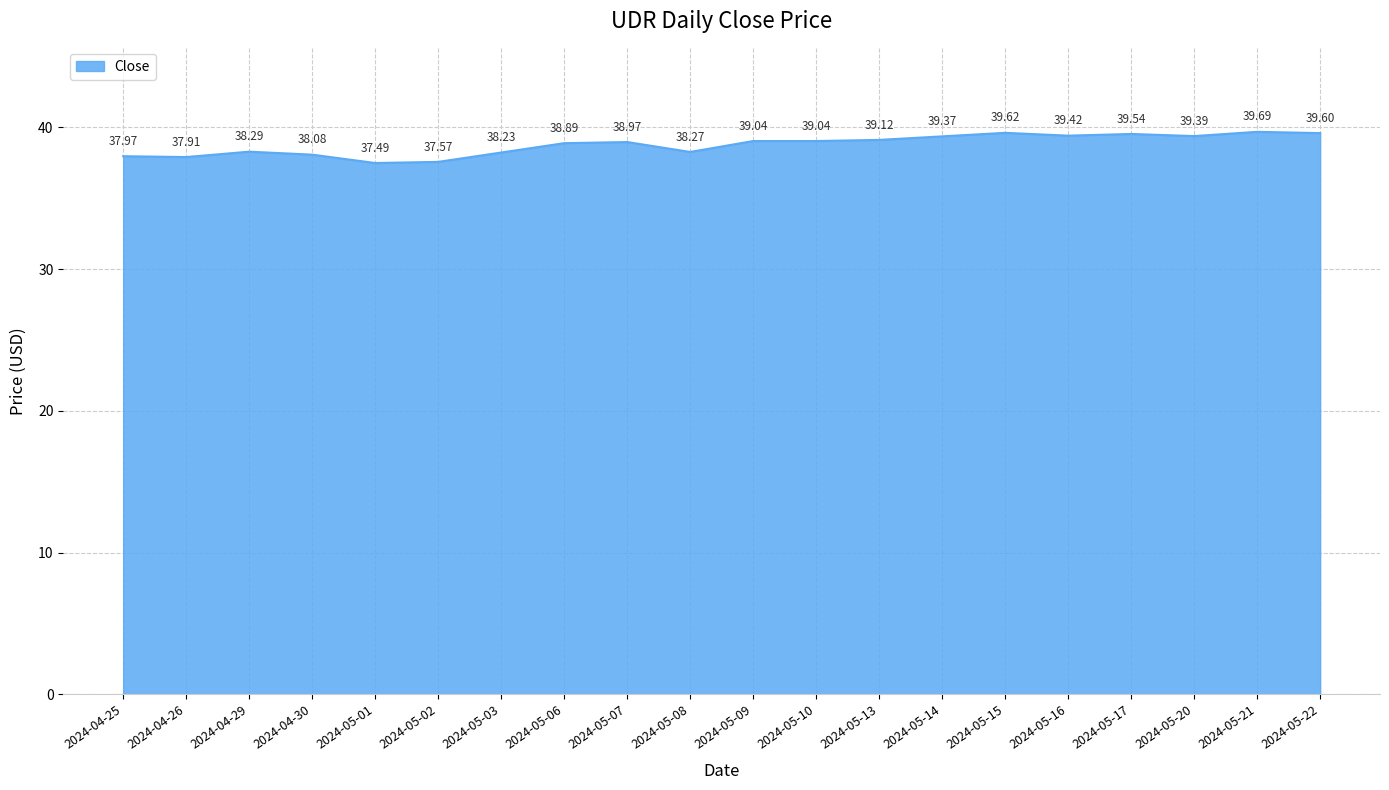

Reading left to right, extract all data points from this chart.

2024-04-25=38.0	2024-04-26=37.9	2024-04-29=38.3	2024-04-30=38.1	2024-05-01=37.5	2024-05-02=37.6	2024-05-03=38.2	2024-05-06=38.9	2024-05-07=39.0	2024-05-08=38.3	2024-05-09=39.0	2024-05-10=39.0	2024-05-13=39.1	2024-05-14=39.4	2024-05-15=39.6	2024-05-16=39.4	2024-05-17=39.5	2024-05-20=39.4	2024-05-21=39.7	2024-05-22=39.6